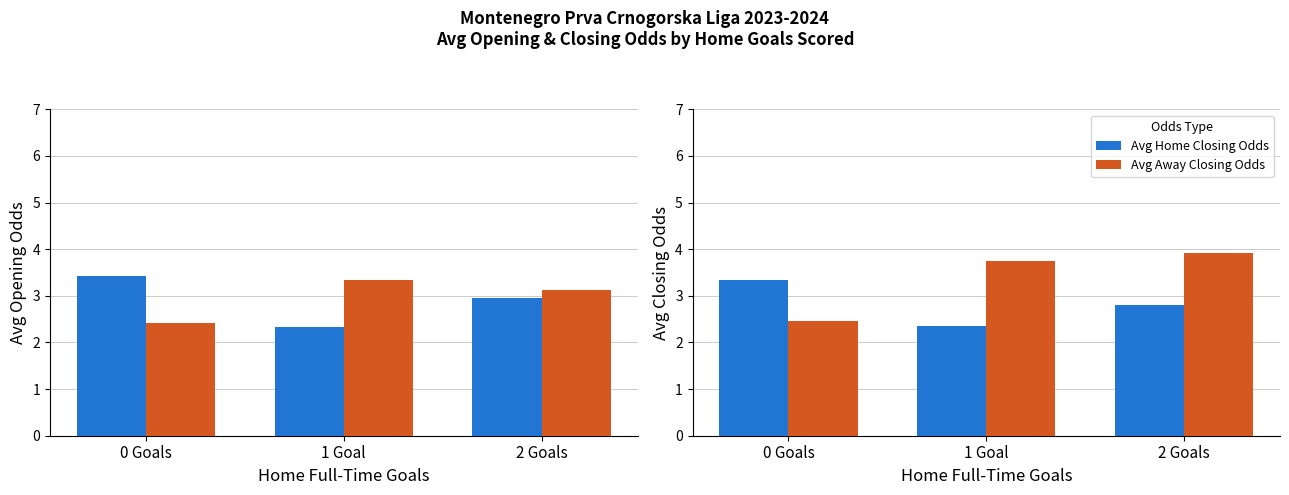

Does the chart contain any negative values?

No